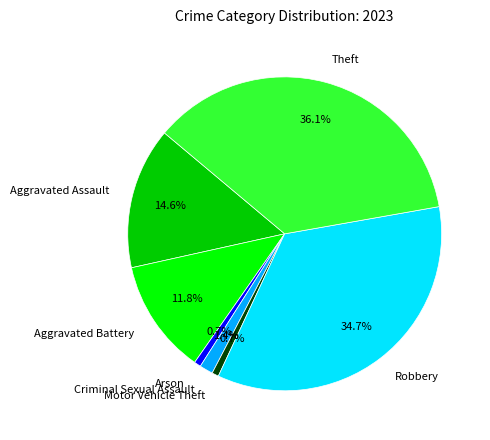

What percentage is the Motor Vehicle Theft slice, to the nearest percent?

1%